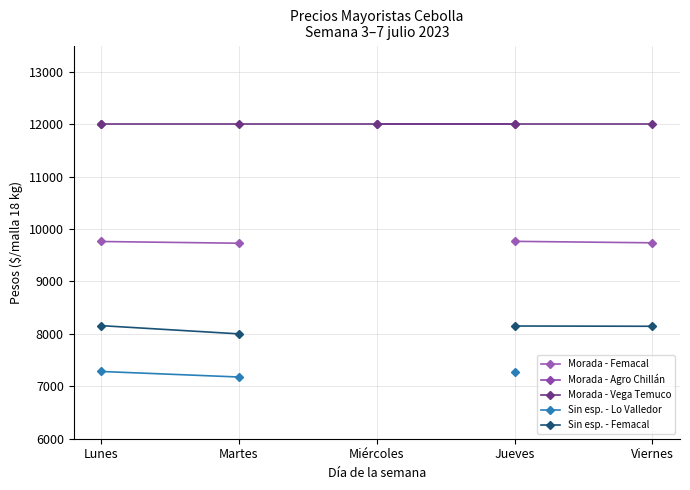

What are all the series names shown in the legend?

Morada - Femacal, Morada - Agro Chillán, Morada - Vega Temuco, Sin esp. - Lo Valledor, Sin esp. - Femacal